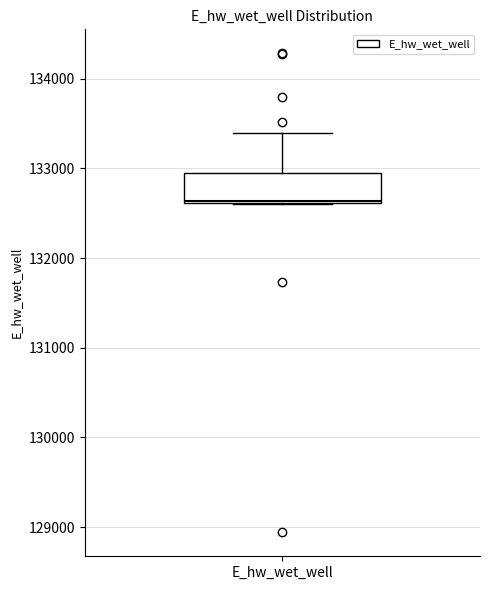

Transcribe this box plot: give where the median line is, the range the box spans, and where the two whiskers end, as read against the y-axis. The values are not printed on the chart, so give them approximately, as read against the axis.

median 132600, box 132600 to 132900, whiskers 132600 to 133400